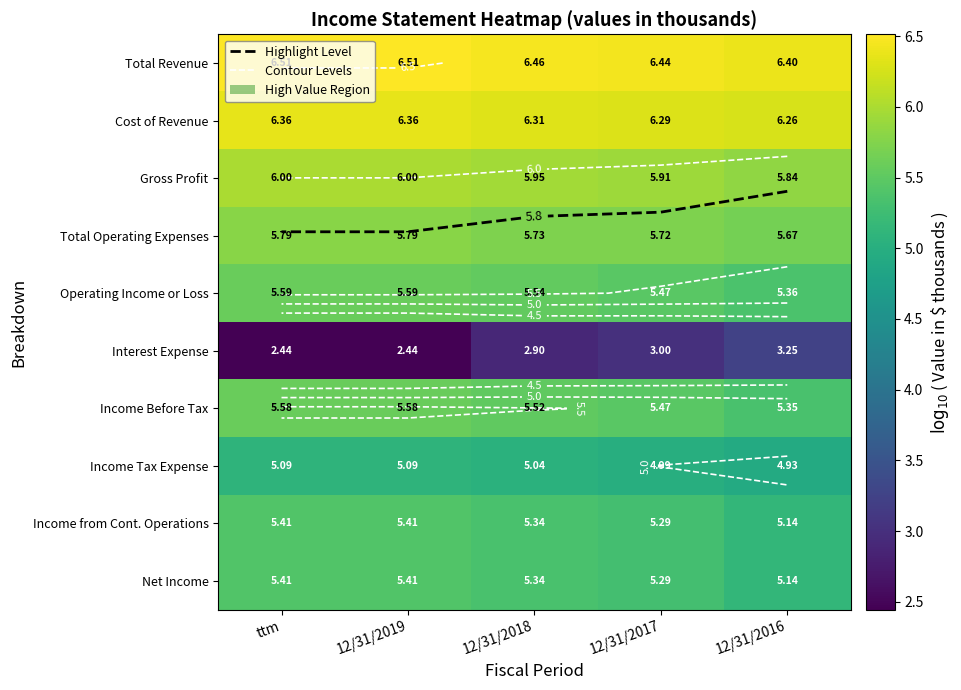

Read the Cost of Revenue value at 12/31/2017.

6.3